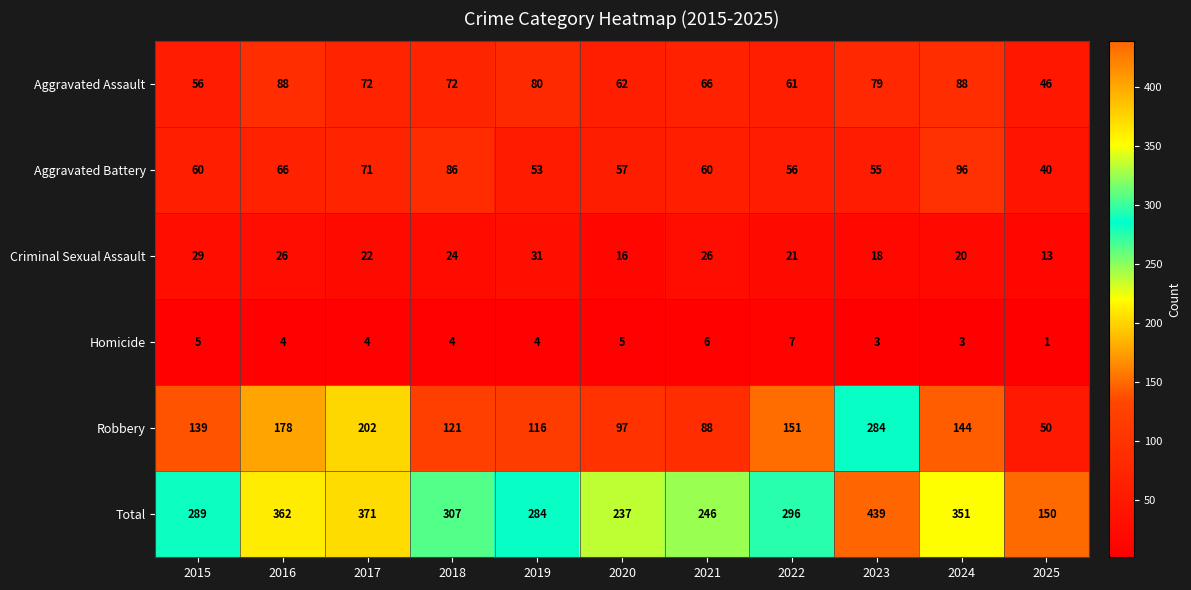

How many series are shown in this chart?

6